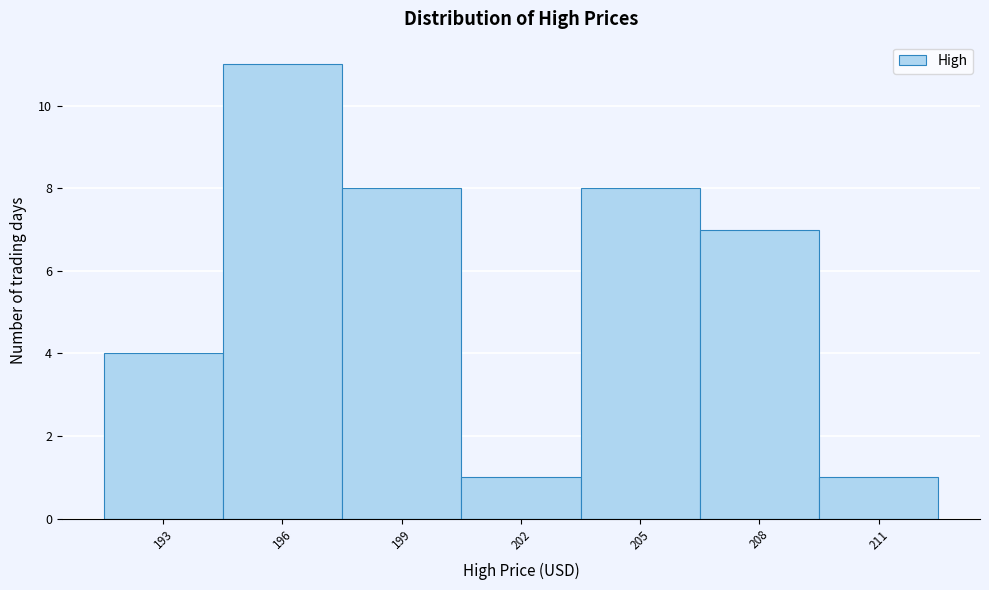

Reading left to right, list all the values displayed in this chart.

4	11	8	1	8	7	1